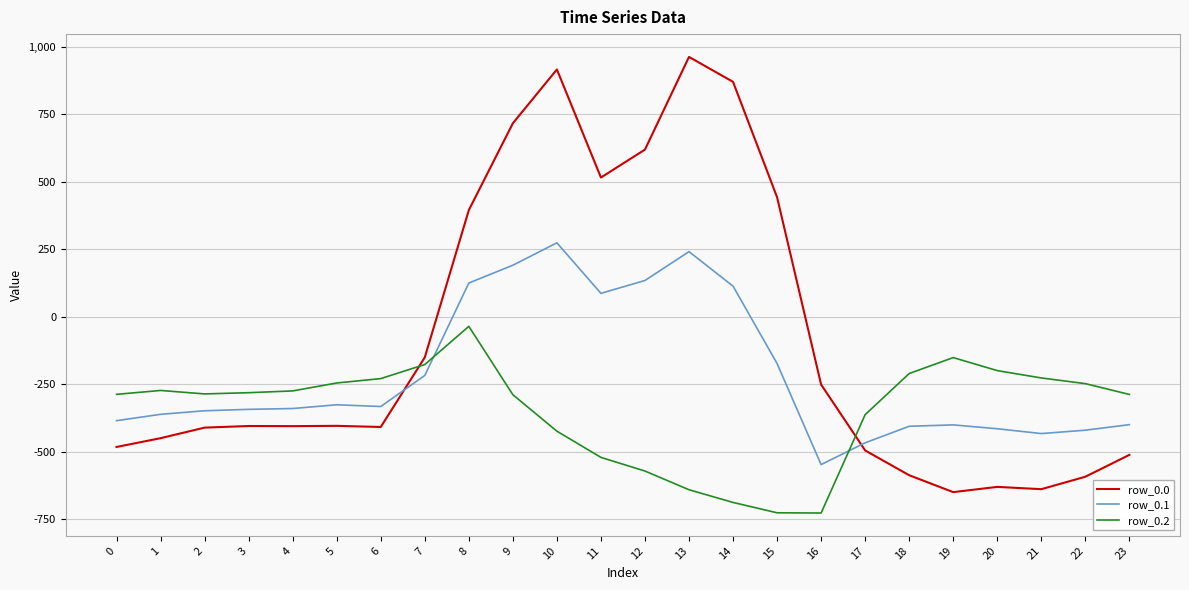

Between 6 and 9, which series saw the biggest shift?

row_0.0